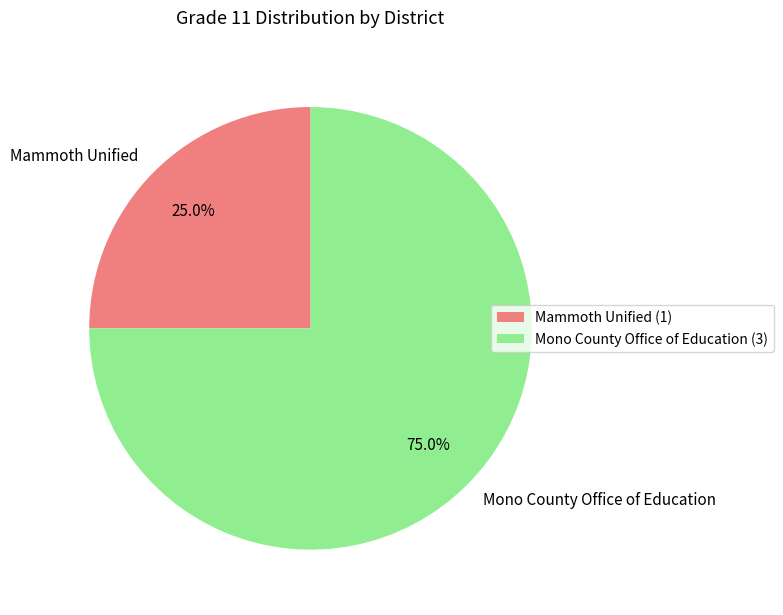

Which has a higher value, Mammoth Unified or Mono County Office of Education?

Mono County Office of Education